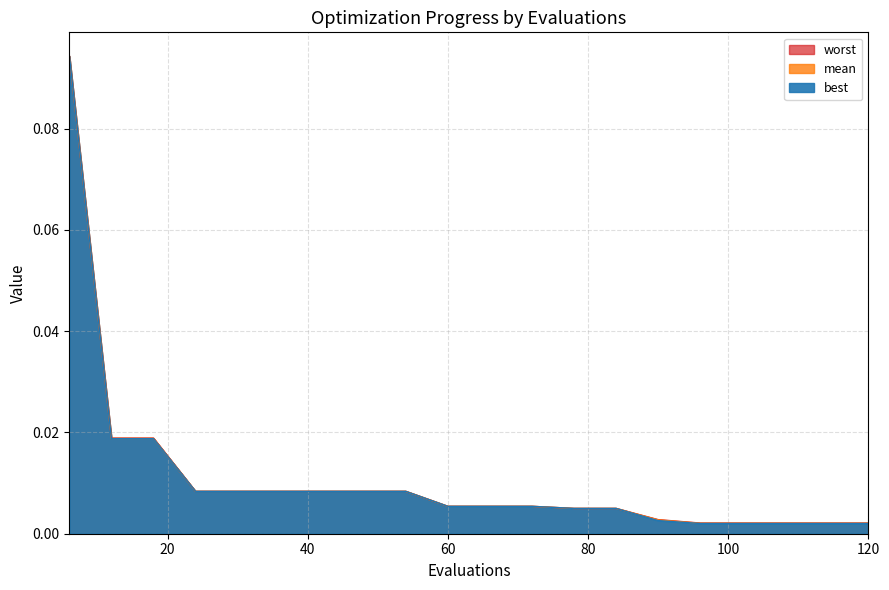

Which series has the largest range (max minus min)?

best